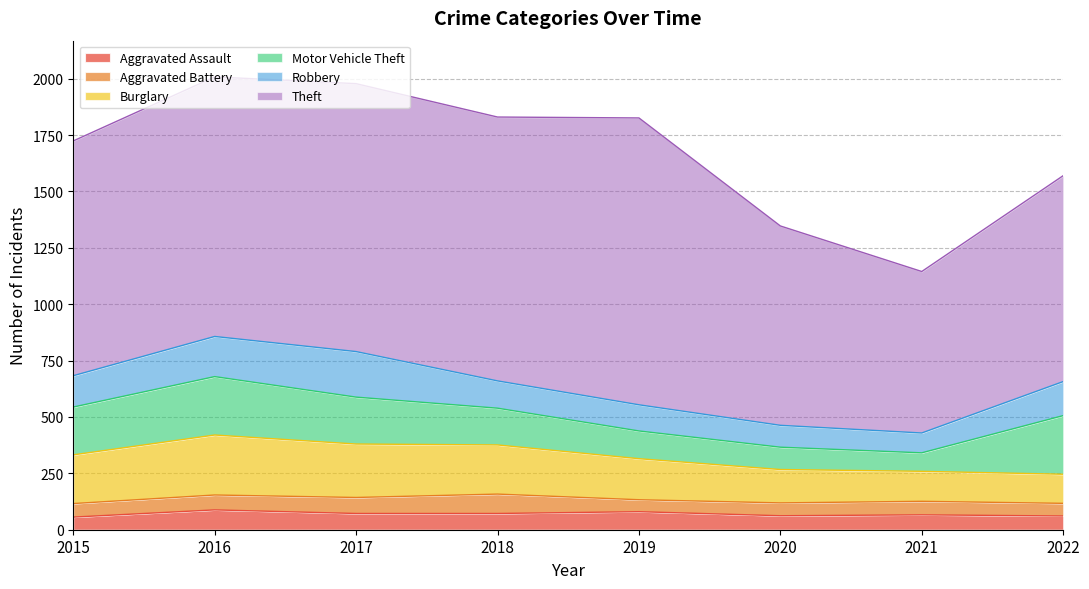

The value of Aggravated Battery at 2019 is 74. True or false?

False